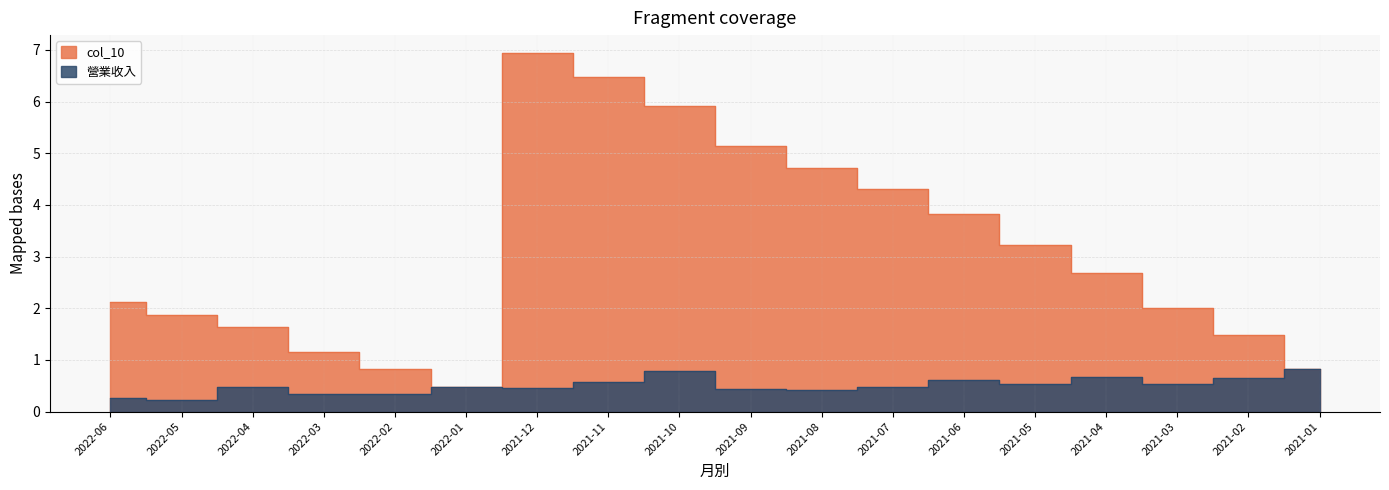

How many lines are shown in the chart?

2